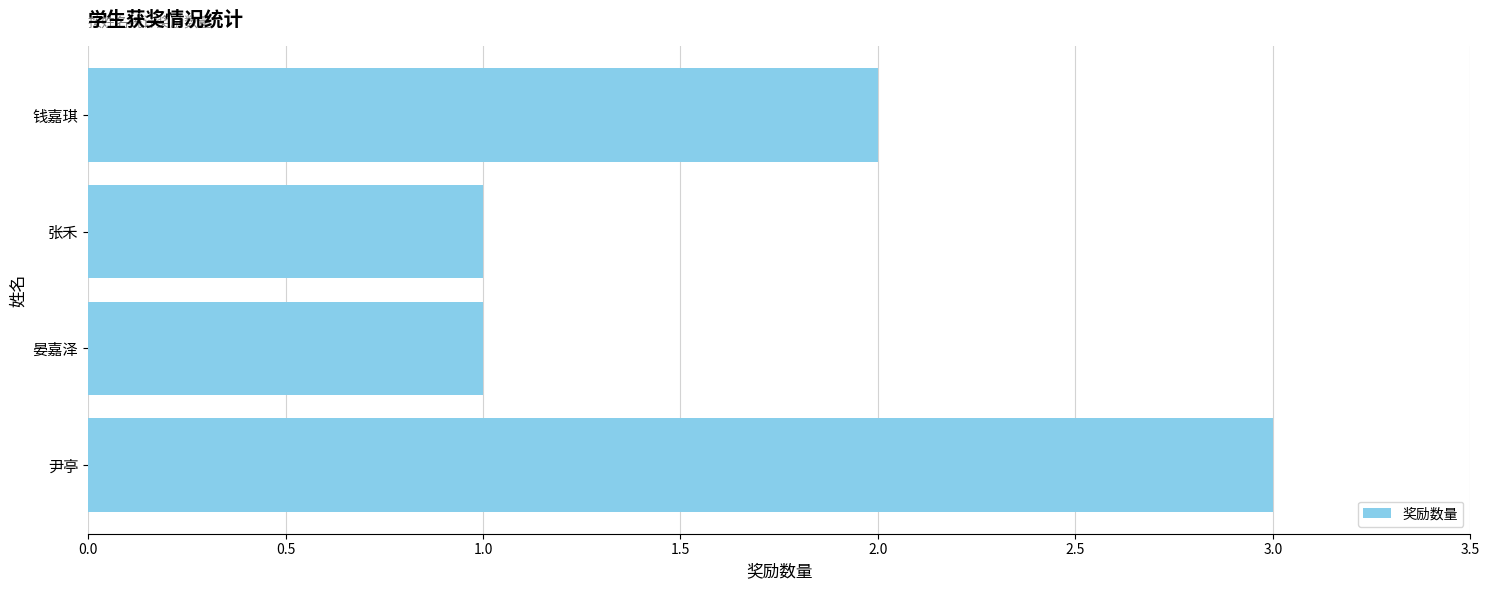

What is the sum of all values?

7